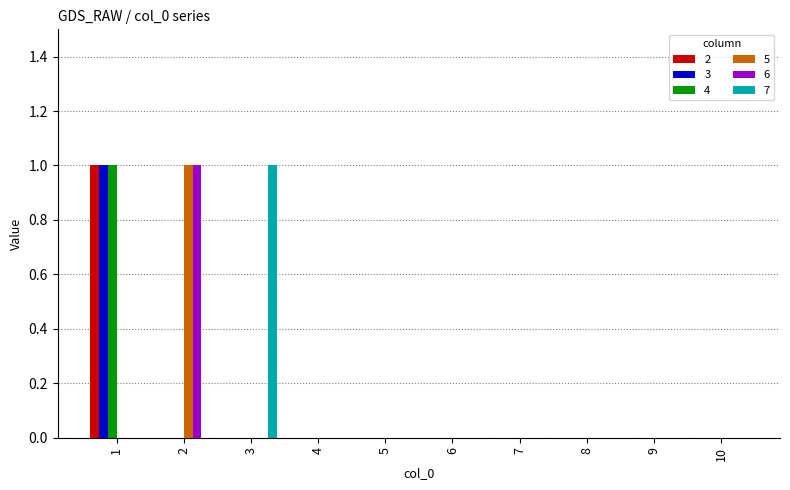

Which series changed the most between 3 and 8?

7